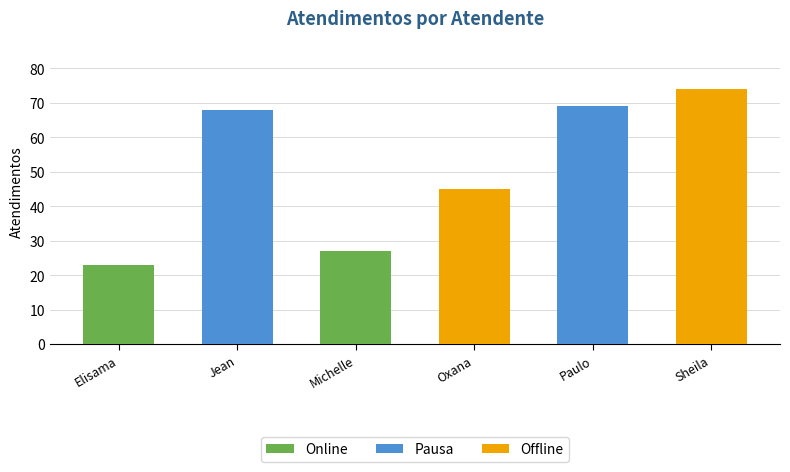

Rank the series by their maximum value, from highest to lowest.

Offline, Pausa, Online